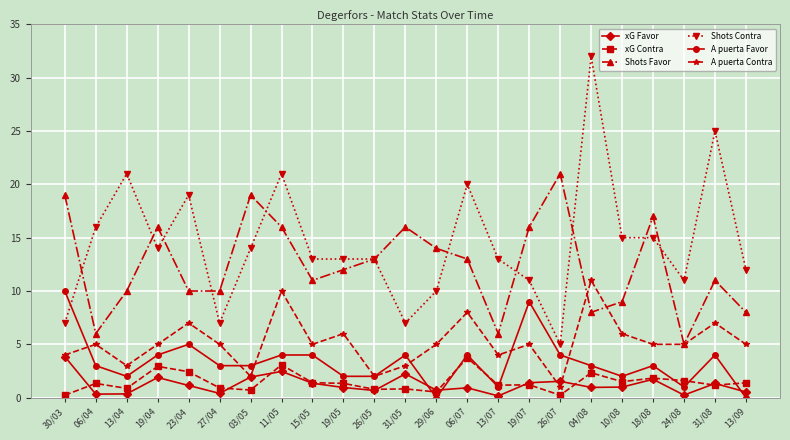

Is it true that A puerta Favor equals 4.0 at 06/07?

True